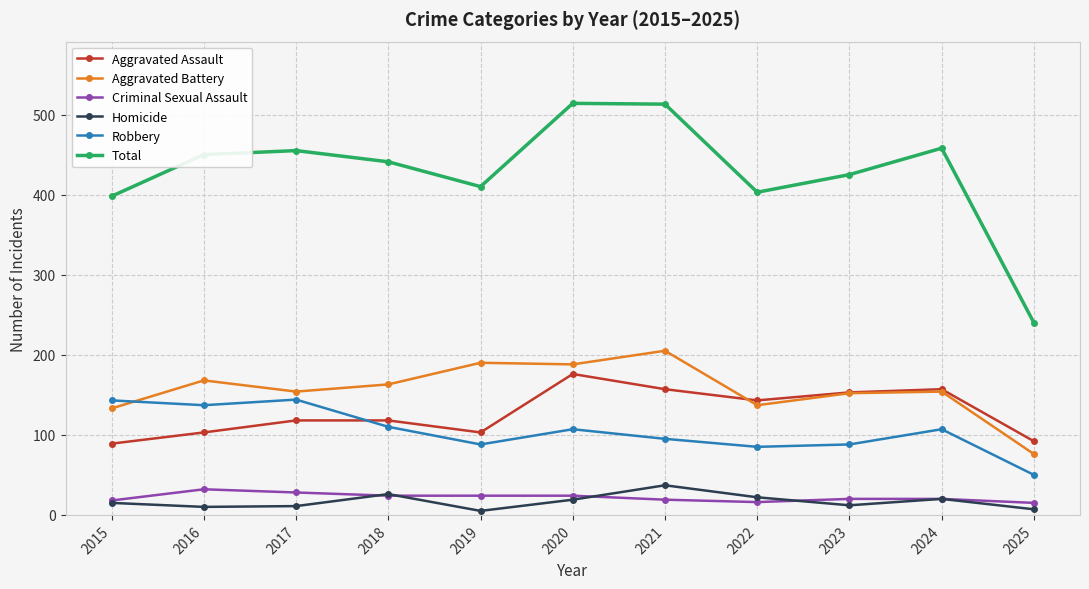

Is it true that Criminal Sexual Assault equals 48 at 2017?

False